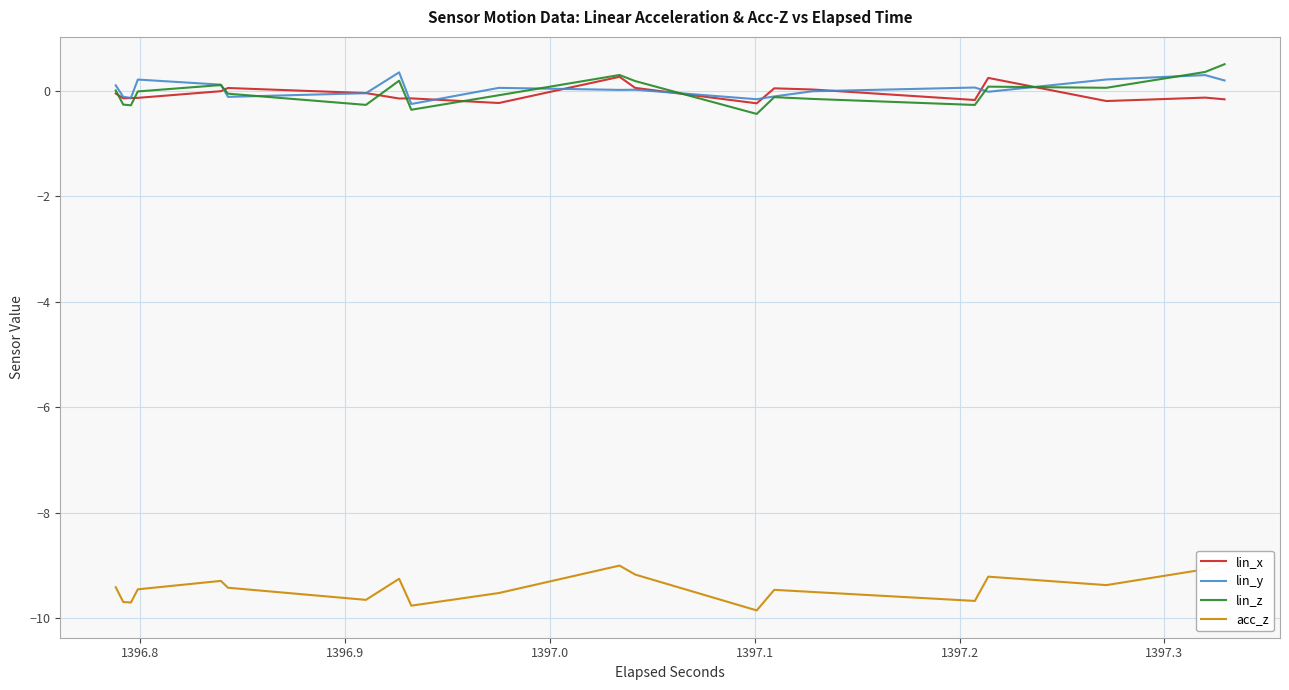

Is the value of lin_x at 17 greater than the value of lin_y at 14?

No